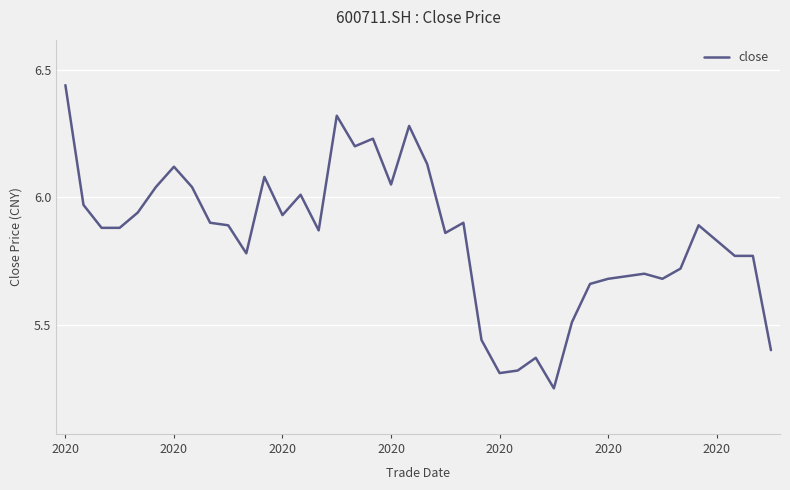

What is the difference between the maximum and minimum values?

1.2